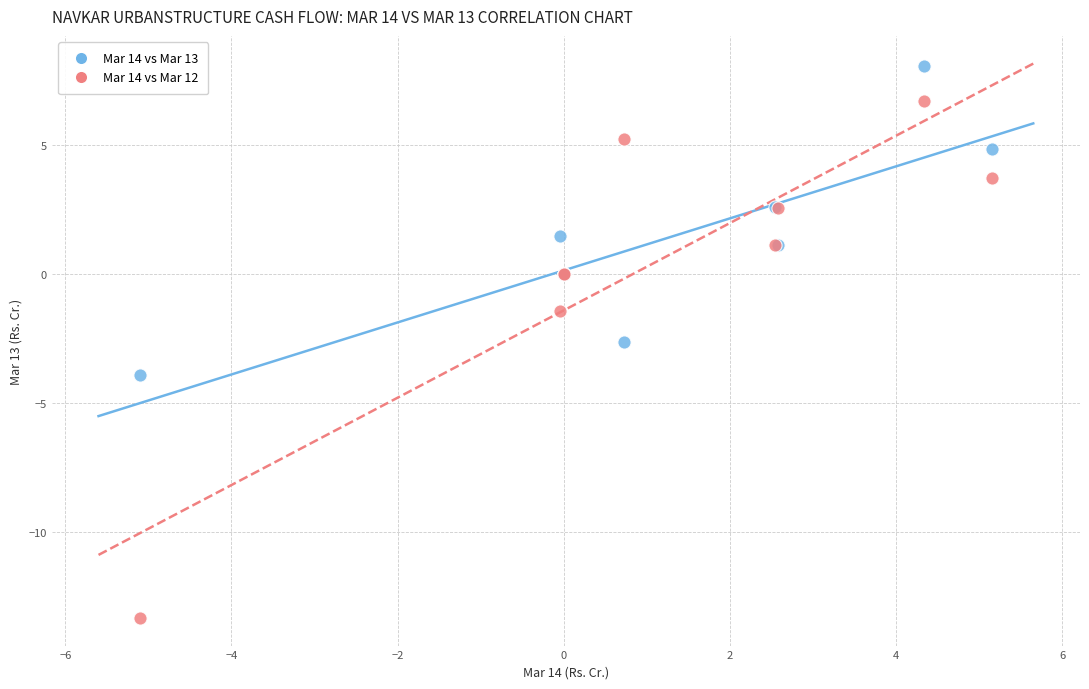

Which series contains the lowest Y value?

Mar 14 vs Mar 12